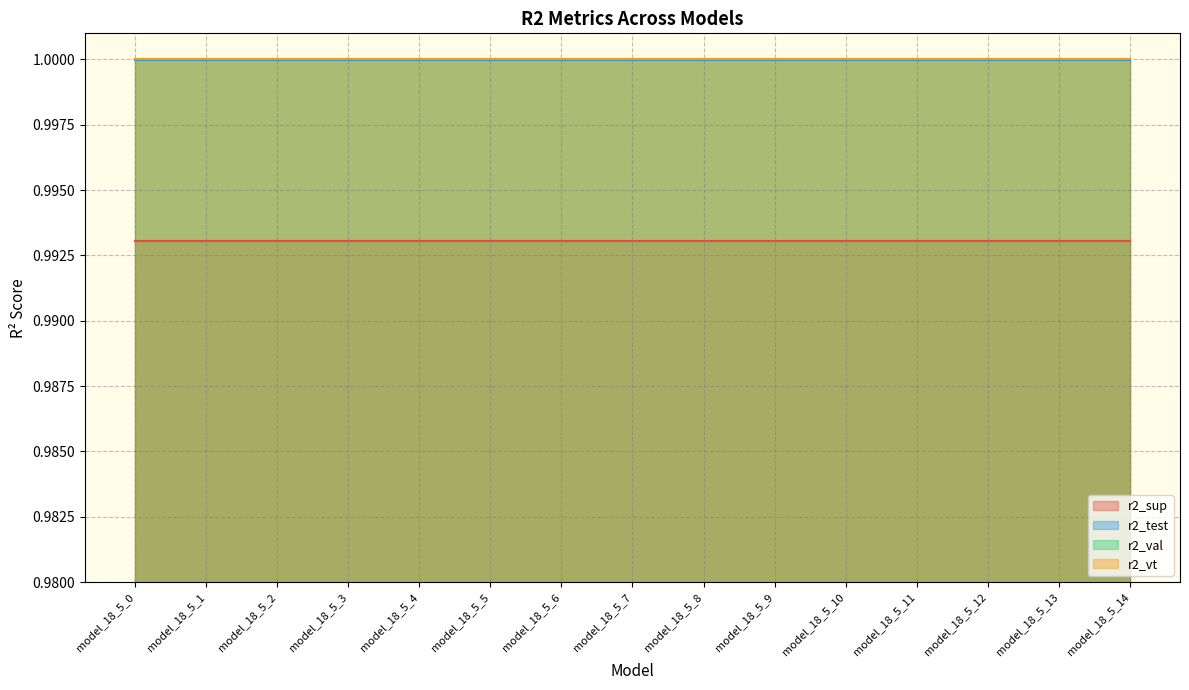

What are all the series names shown in the legend?

r2_sup, r2_test, r2_val, r2_vt